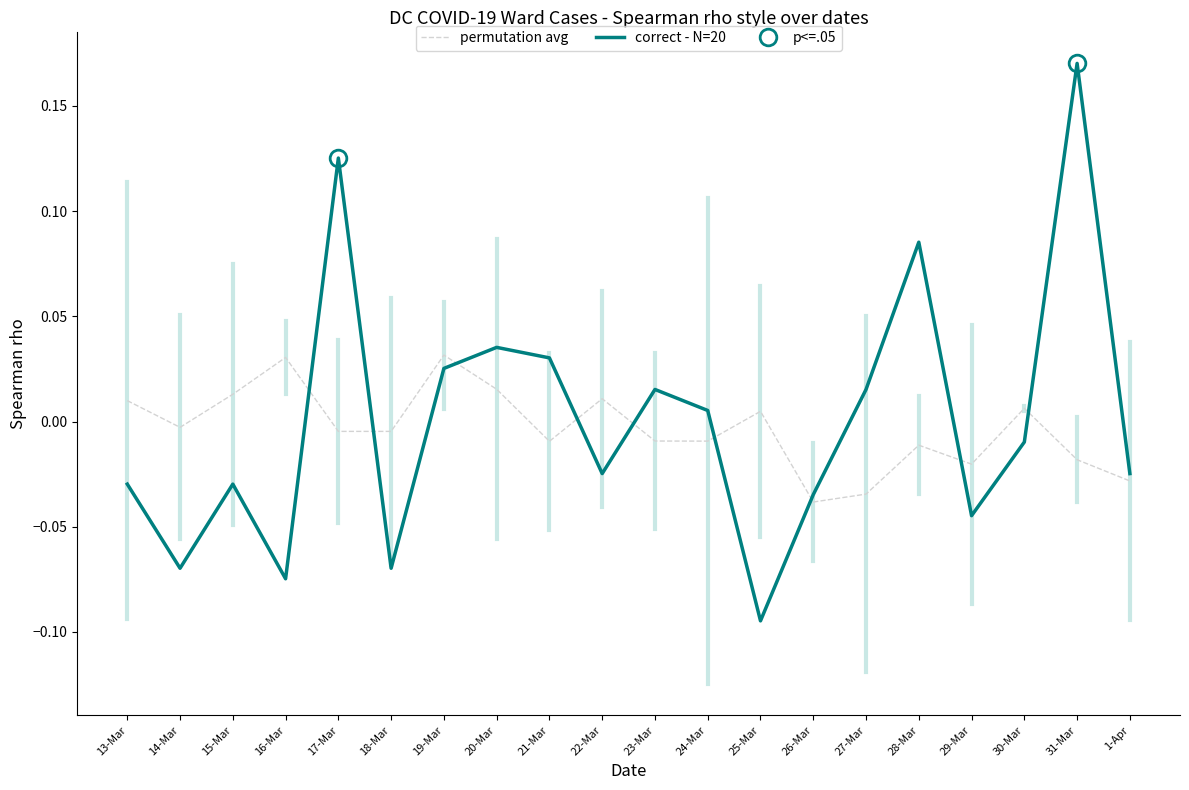

True or false: correct - N=20 has more than 0 interior local peaks.

True